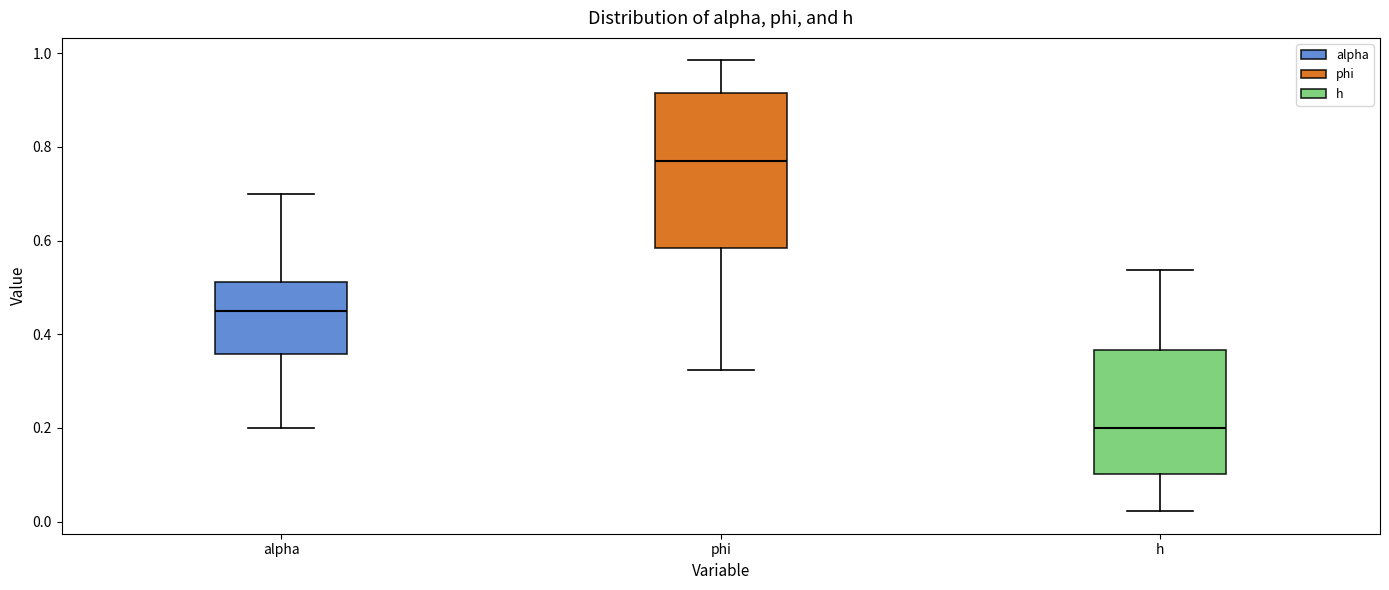

Reading left to right, read every box against the y-axis: the position of its median line, the range the box covers, and the ends of its whiskers. The values are not printed on the chart, so give them approximately, as read against the axis.

alpha: median 0.46, box 0.36 to 0.52, whiskers 0.20 to 0.70
phi: median 0.76, box 0.58 to 0.92, whiskers 0.32 to 0.98
h: median 0.20, box 0.10 to 0.36, whiskers 0.02 to 0.54